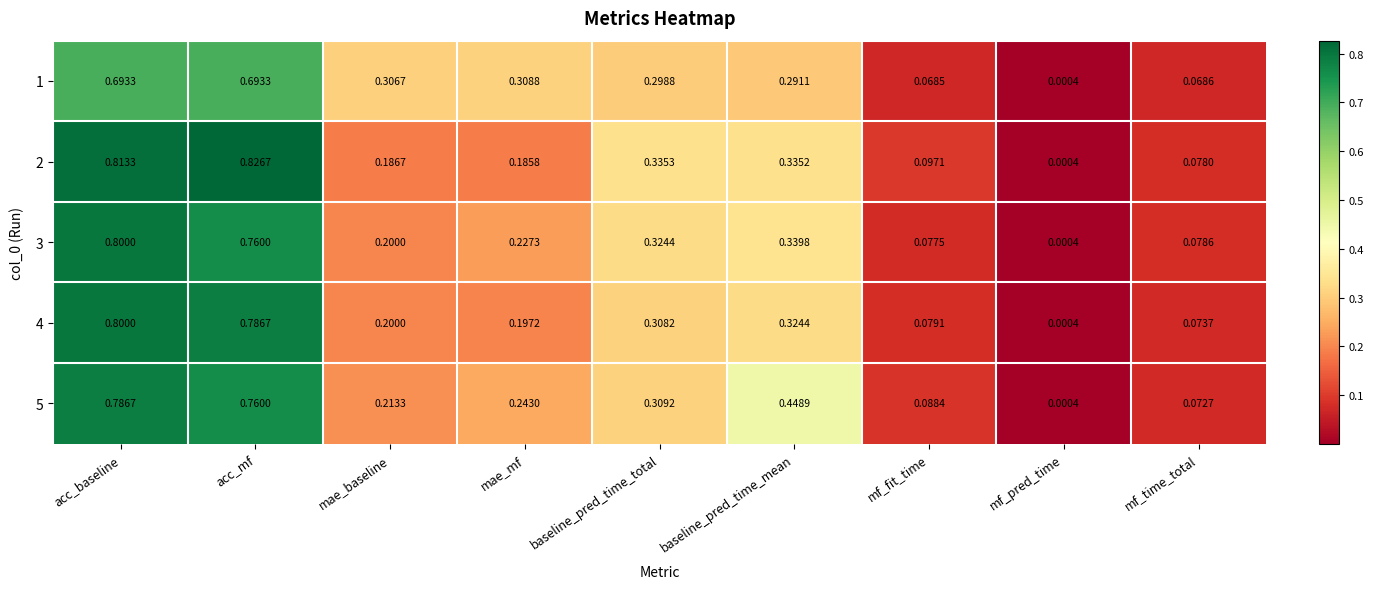

At which category is the sum across all series the highest?

acc_baseline